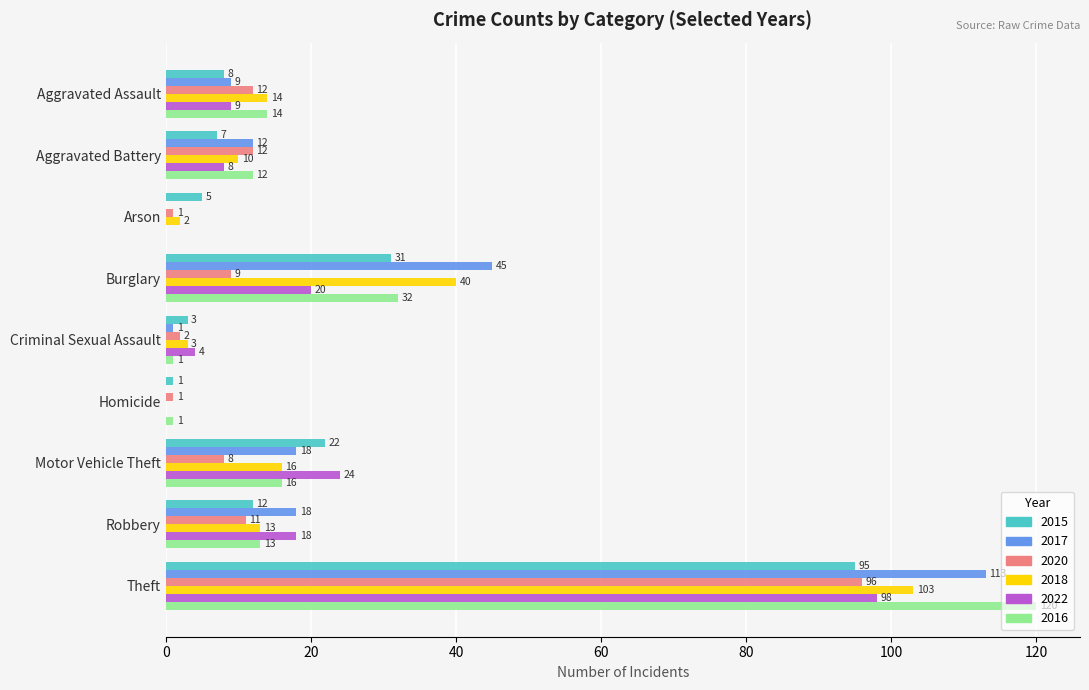

What is the sum of all 2020 values?

152